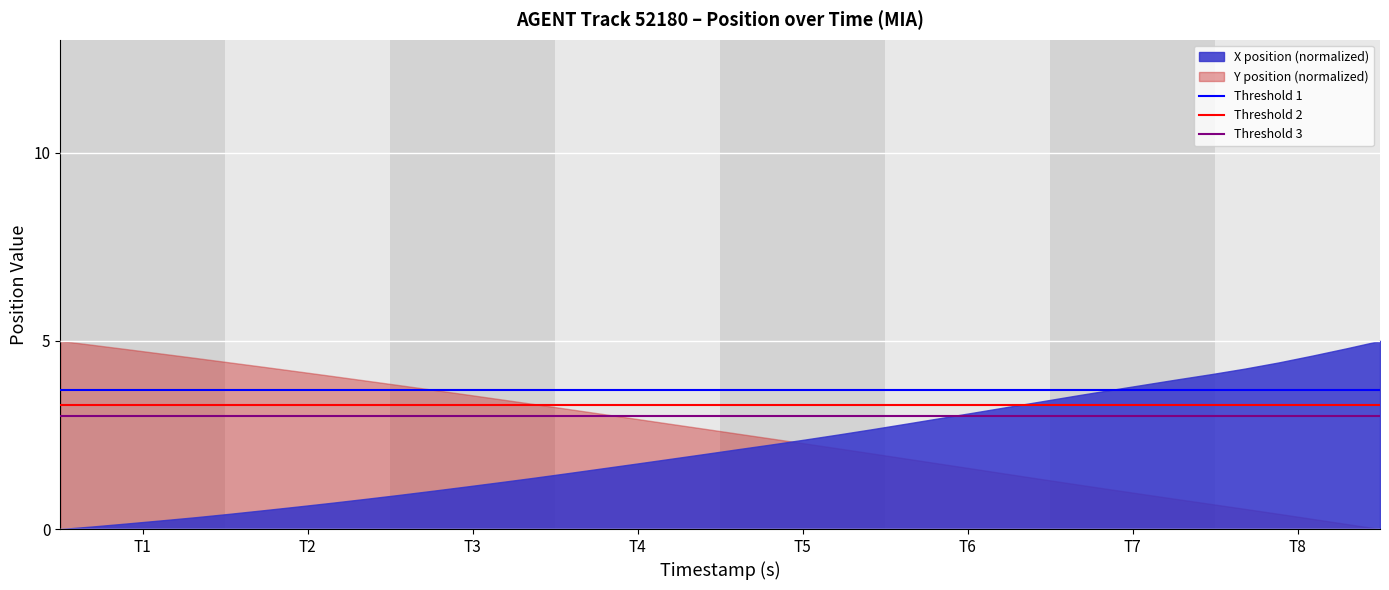

How many distinct data groups are displayed?

2